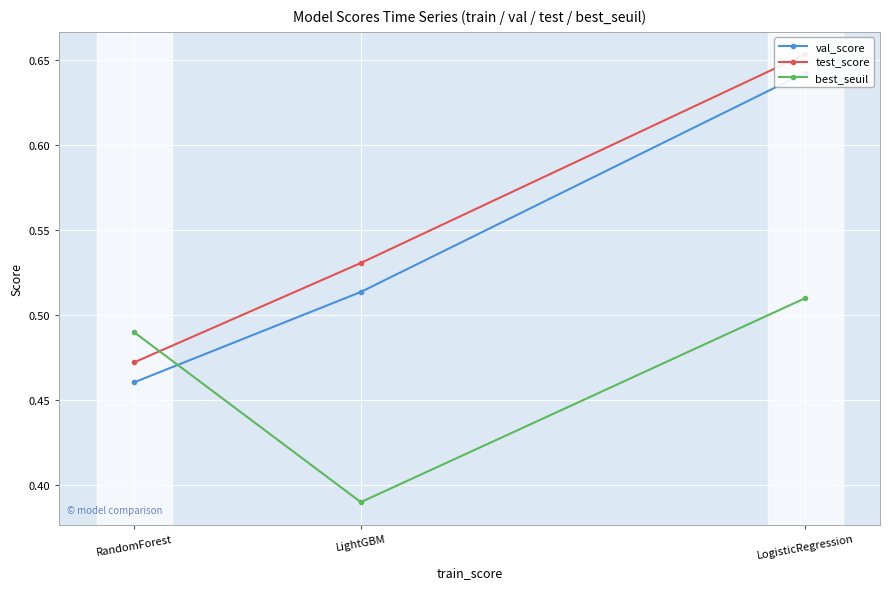

Count the test_score values in the range 0 to 1.

3